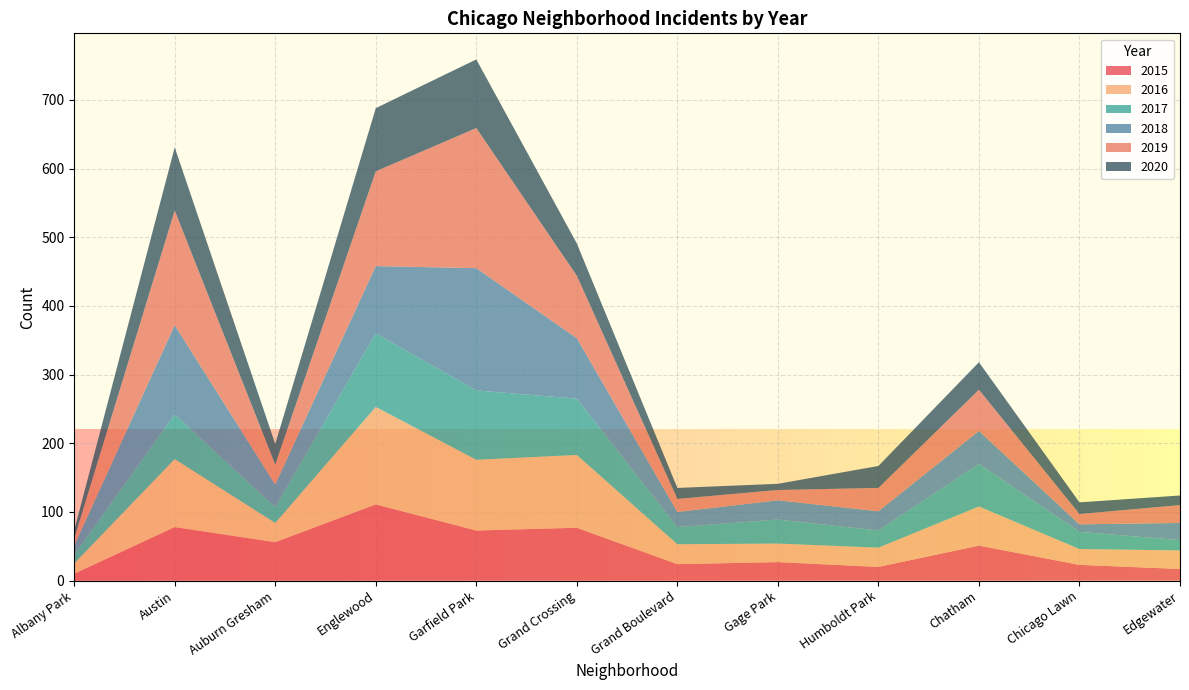

Reading left to right, list all the values displayed in this chart.

2015: Albany Park=10	Austin=78	Auburn Gresham=56	Englewood=111	Garfield Park=73	Grand Crossing=77	Grand Boulevard=24	Gage Park=27	Humboldt Park=20	Chatham=51	Chicago Lawn=23	Edgewater=17
2016: Albany Park=15	Austin=99	Auburn Gresham=28	Englewood=142	Garfield Park=103	Grand Crossing=106	Grand Boulevard=29	Gage Park=27	Humboldt Park=28	Chatham=57	Chicago Lawn=23	Edgewater=27
2017: Albany Park=13	Austin=65	Auburn Gresham=23	Englewood=107	Garfield Park=101	Grand Crossing=82	Grand Boulevard=25	Gage Park=35	Humboldt Park=25	Chatham=62	Chicago Lawn=25	Edgewater=15
2018: Albany Park=13	Austin=130	Auburn Gresham=33	Englewood=98	Garfield Park=178	Grand Crossing=88	Grand Boulevard=22	Gage Park=28	Humboldt Park=28	Chatham=48	Chicago Lawn=11	Edgewater=25
2019: Albany Park=10	Austin=167	Auburn Gresham=29	Englewood=138	Garfield Park=204	Grand Crossing=91	Grand Boulevard=19	Gage Park=15	Humboldt Park=34	Chatham=60	Chicago Lawn=15	Edgewater=26
2020: Albany Park=12	Austin=92	Auburn Gresham=30	Englewood=92	Garfield Park=100	Grand Crossing=47	Grand Boulevard=16	Gage Park=9	Humboldt Park=32	Chatham=40	Chicago Lawn=17	Edgewater=14